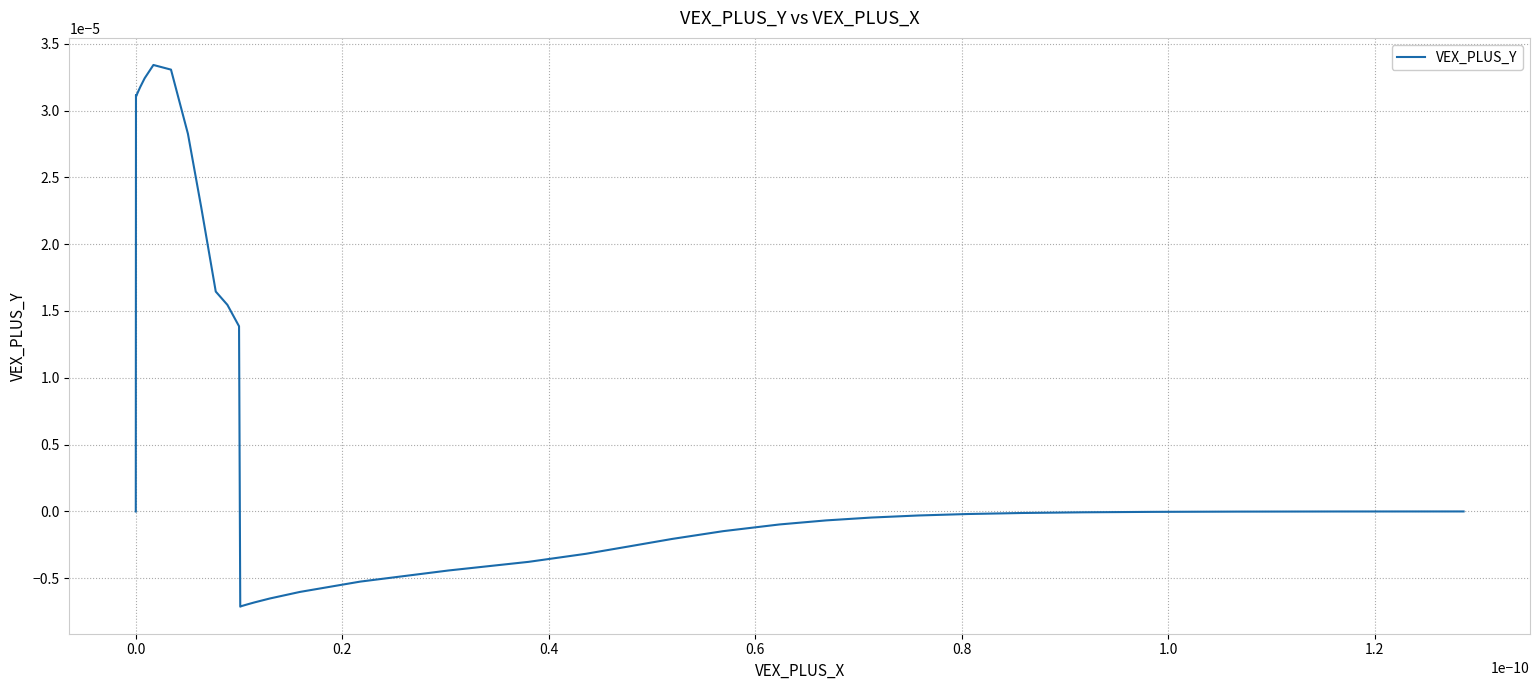

How many lines are shown in the chart?

1